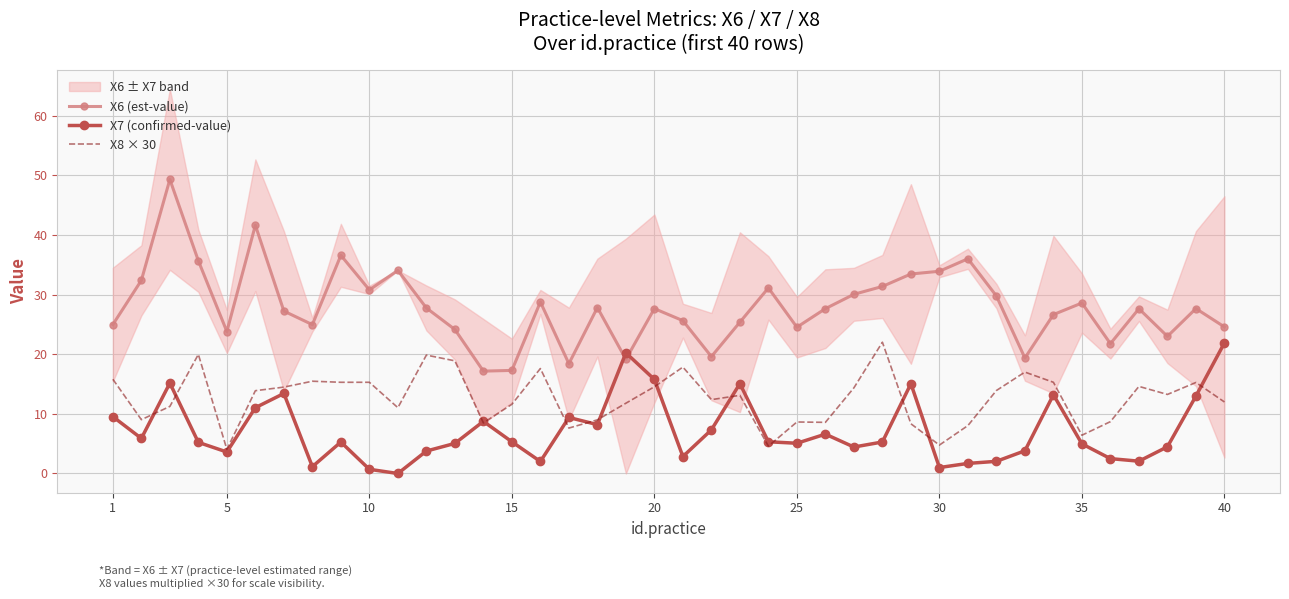

What is the highest value of the X7 (confirmed-value) series?

21.9